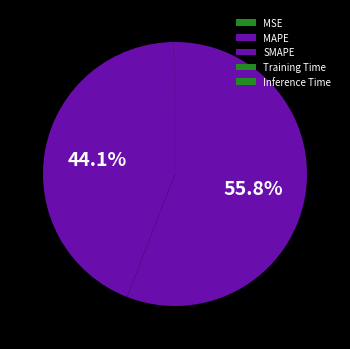

Which category accounts for the majority?

SMAPE